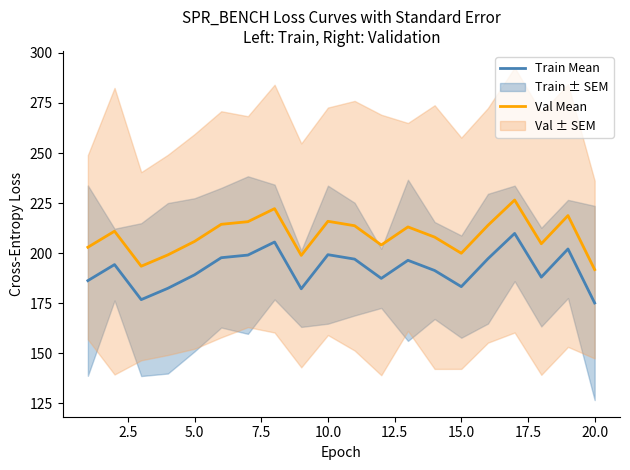

Which category has the lowest value in the Train Mean series?

20.0